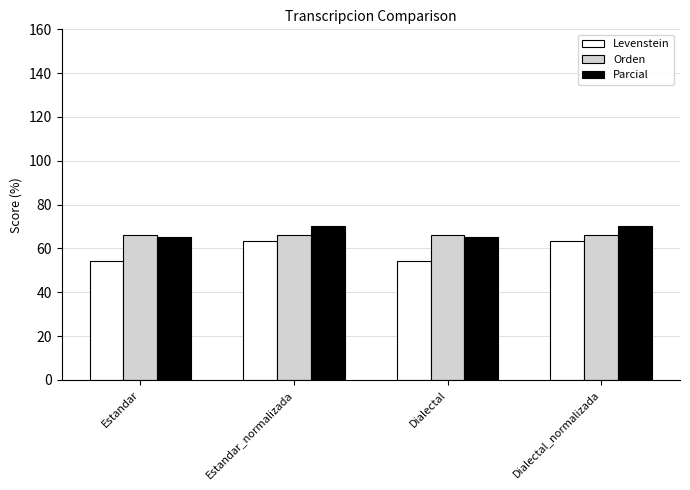

Reading left to right, what are all the values shown in this chart?

Levenstein: 54.3	63.3	54.3	63.3
Orden: 66.0	66.0	66.0	66.0
Parcial: 65.2	70.5	65.2	70.5